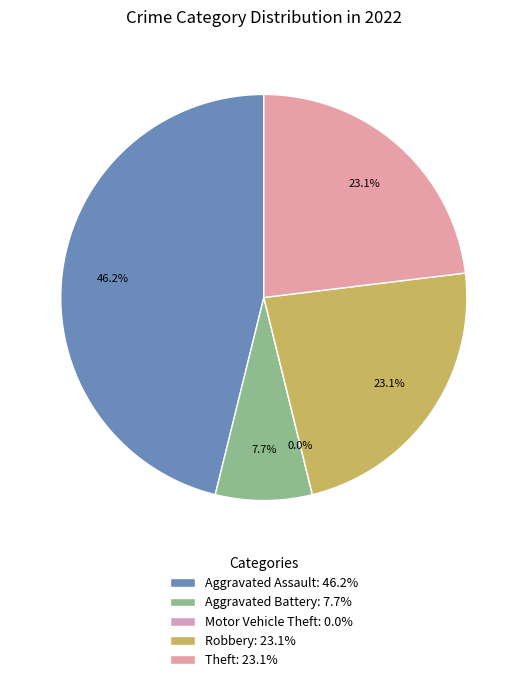

How many segments does this pie chart have?

5